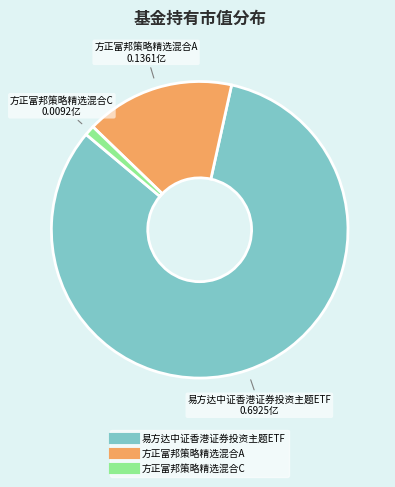

Which category accounts for the majority?

易方达中证香港证券投资主题ETF